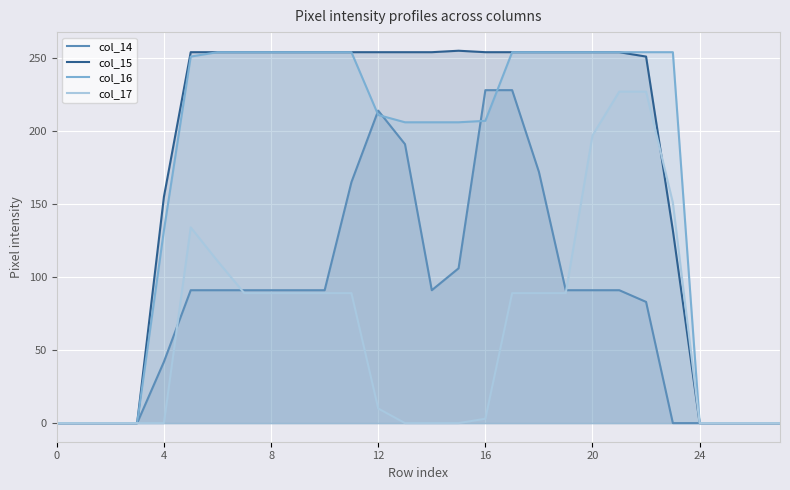

Rank the series by their maximum value, from lowest to highest.

col_17, col_14, col_16, col_15